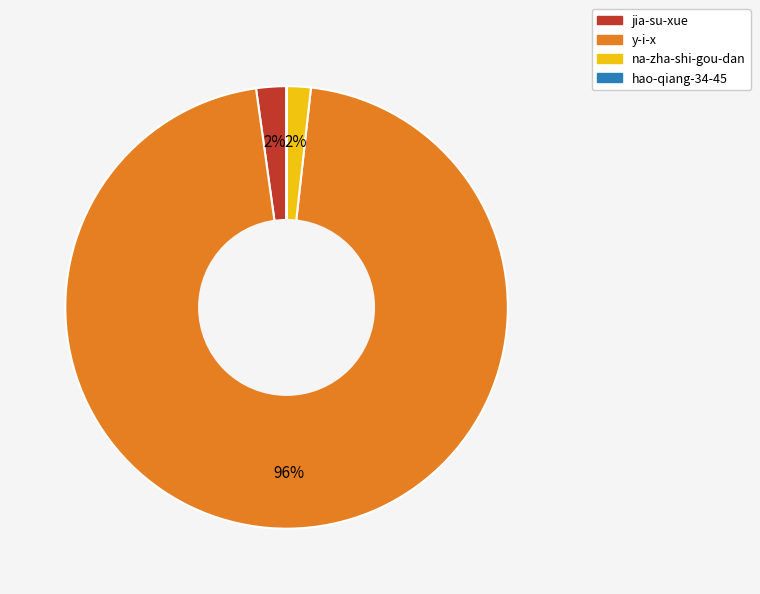

Which category has the biggest portion of the pie?

y-i-x